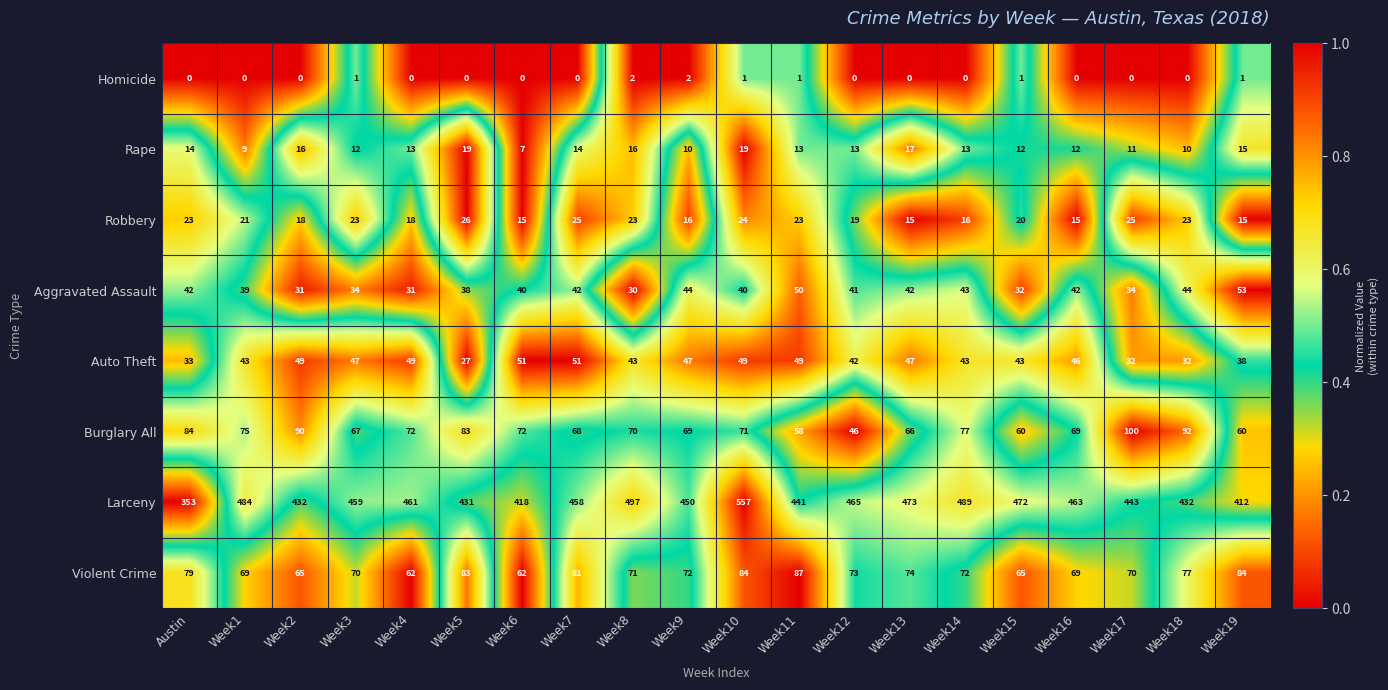

What is the sum of the Auto Theft values at Austin and Week7?

84